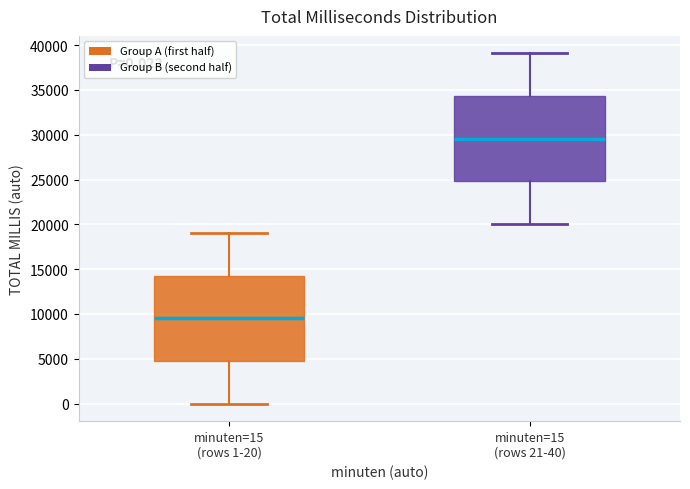

Which box has the highest median line?

minuten=15 (rows 21-40)